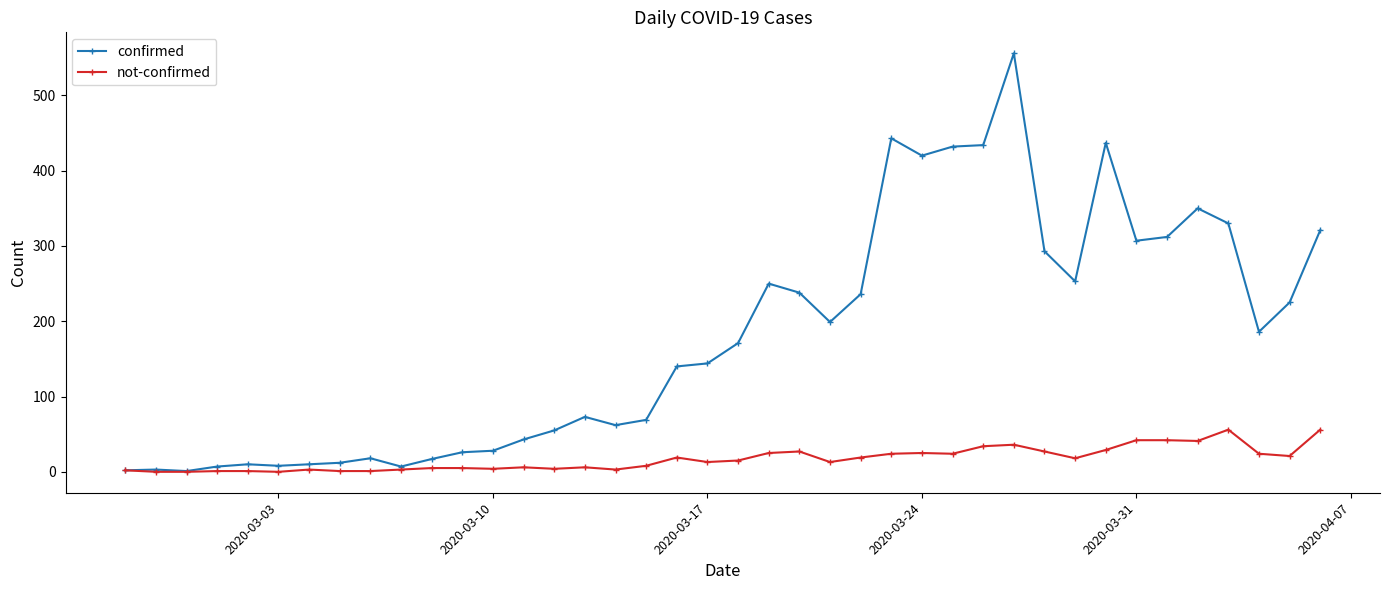

At how many categories does at least one series exceed 387?

6